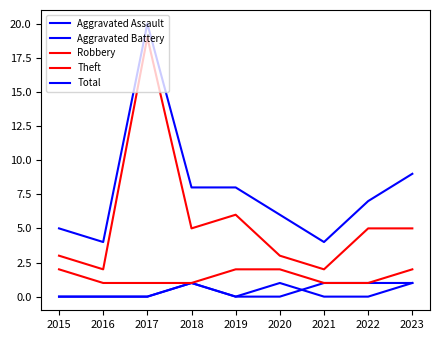

Between 2018 and 2023, which is larger?

2018